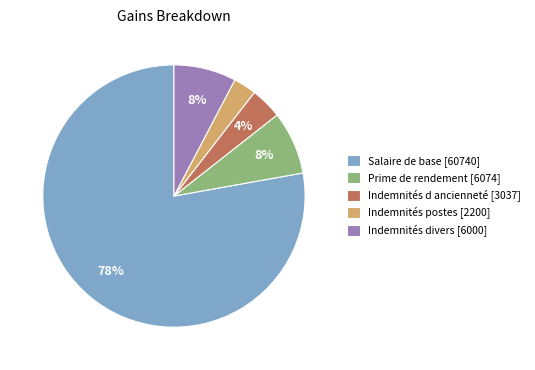

To the nearest percent, what portion does Indemnités d ancienneté [3037] represent?

4%